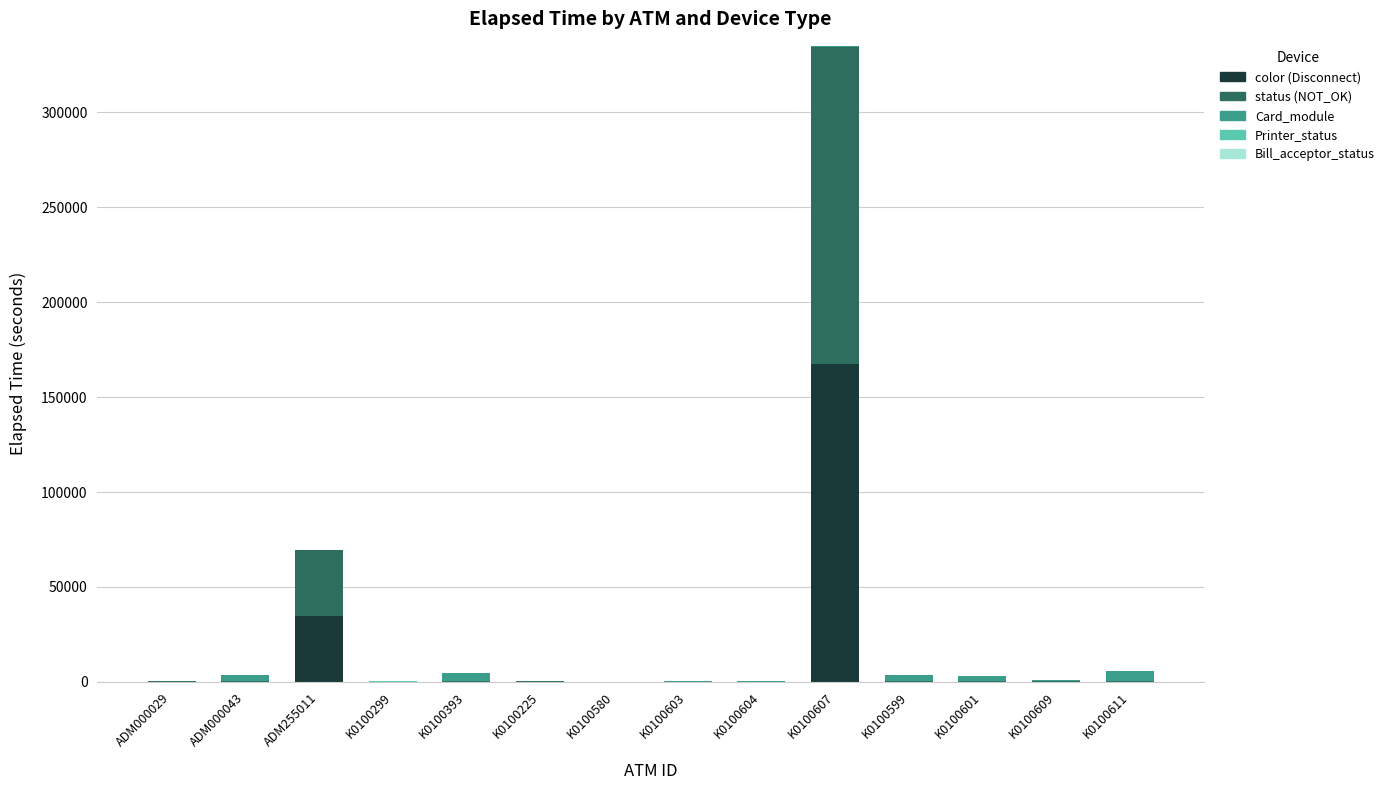

What is the maximum value for color (Disconnect)?

167353